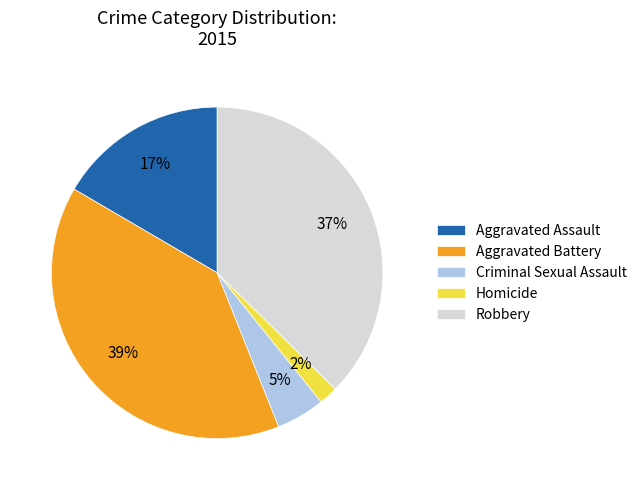

Count the number of slices in the pie.

5